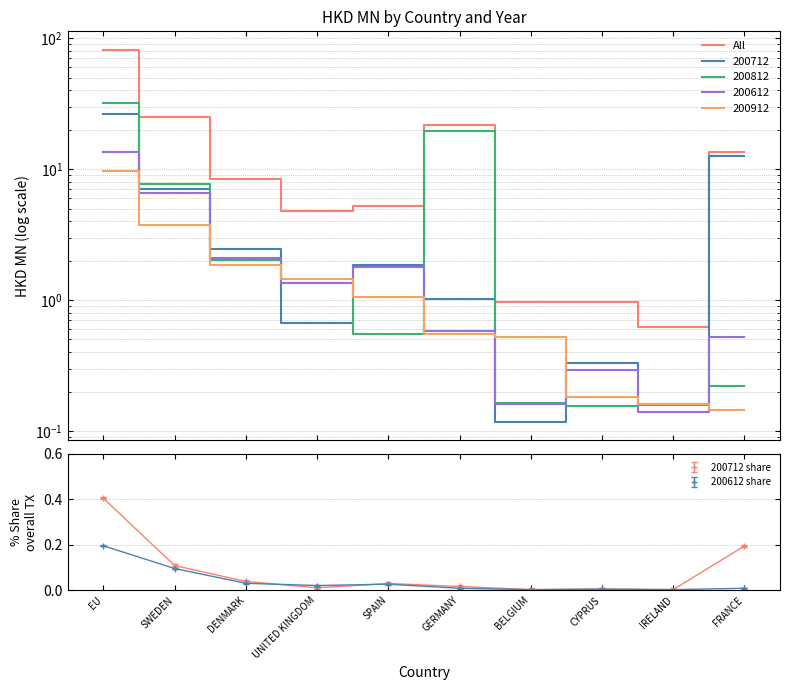

How many data points does each series have?

10